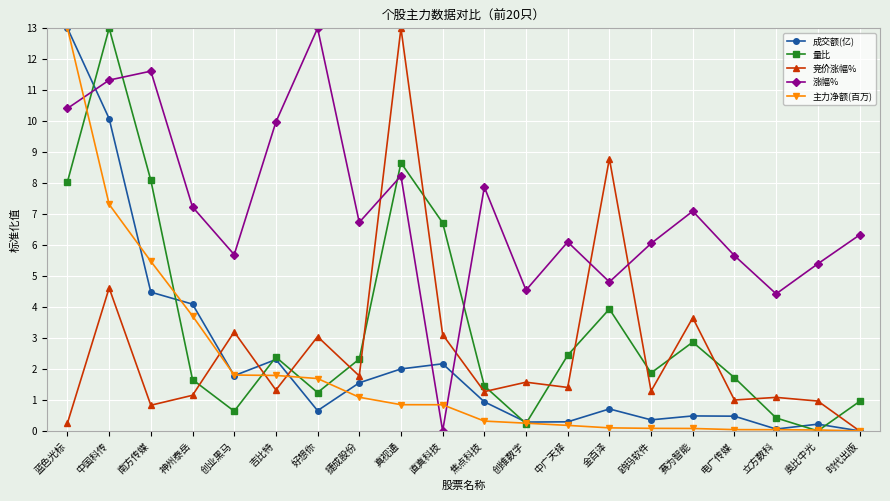

True or false: 成交额(亿) has more than 1 points higher than both neighbors.

True